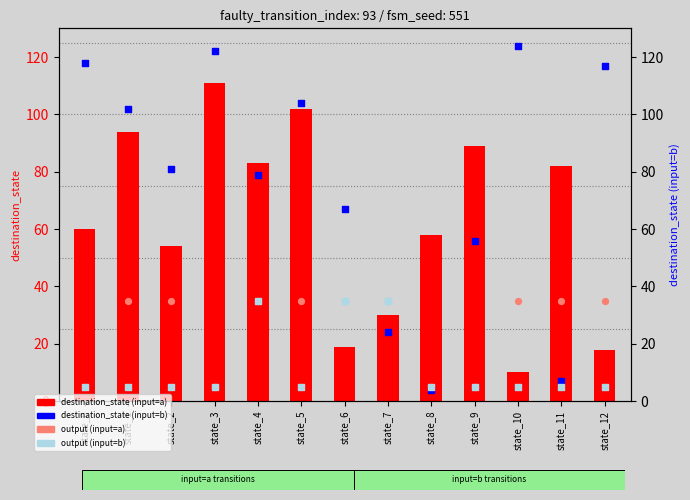

What is the total value across all series at state_2?

175